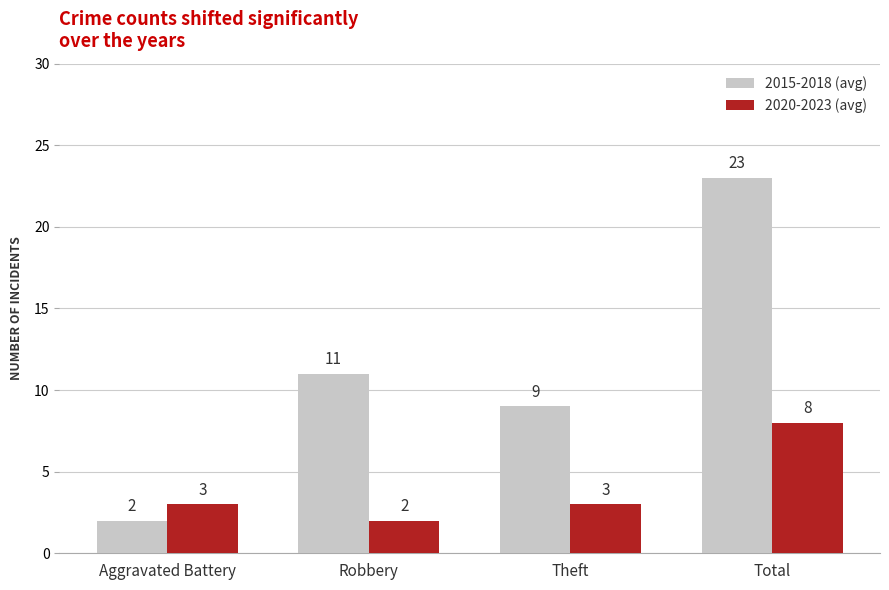

Reading right to left, transcribe all the data shown in this chart.

2015-2018 (avg): 23	9	11	2
2020-2023 (avg): 8	3	2	3